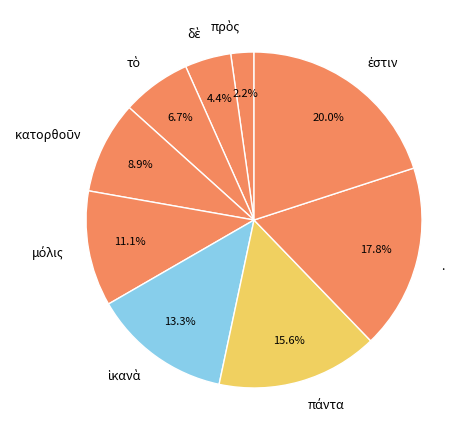

Is there a majority slice in this chart?

No